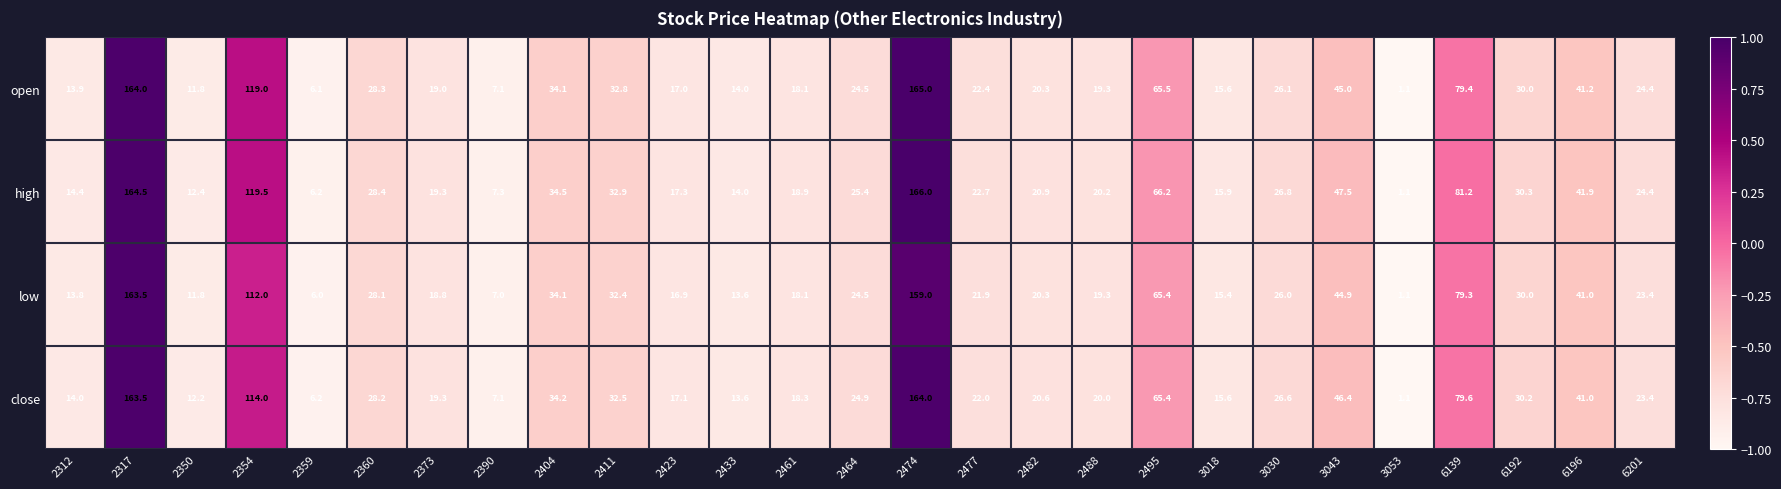

At which label is low closest to 82?

6139